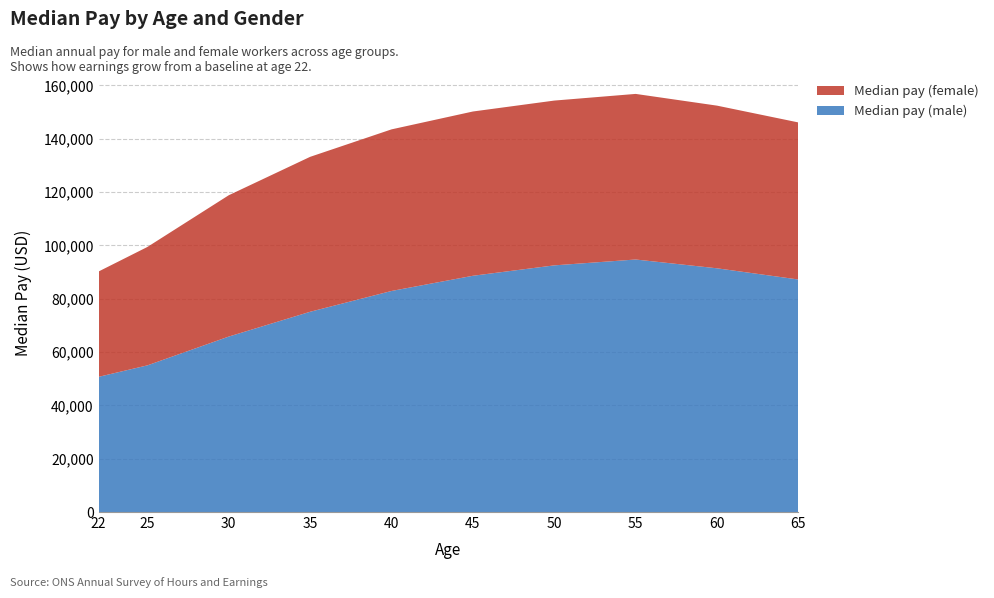

Reading left to right, list all the values displayed in this chart.

Median pay (male): 22=50700	25=55000	30=65800	35=75100	40=82900	45=88600	50=92500	55=94700	60=91400	65=87200
Median pay (female): 22=39500	25=44400	30=53000	35=58100	40=60600	45=61600	50=61800	55=62100	60=61000	65=58900